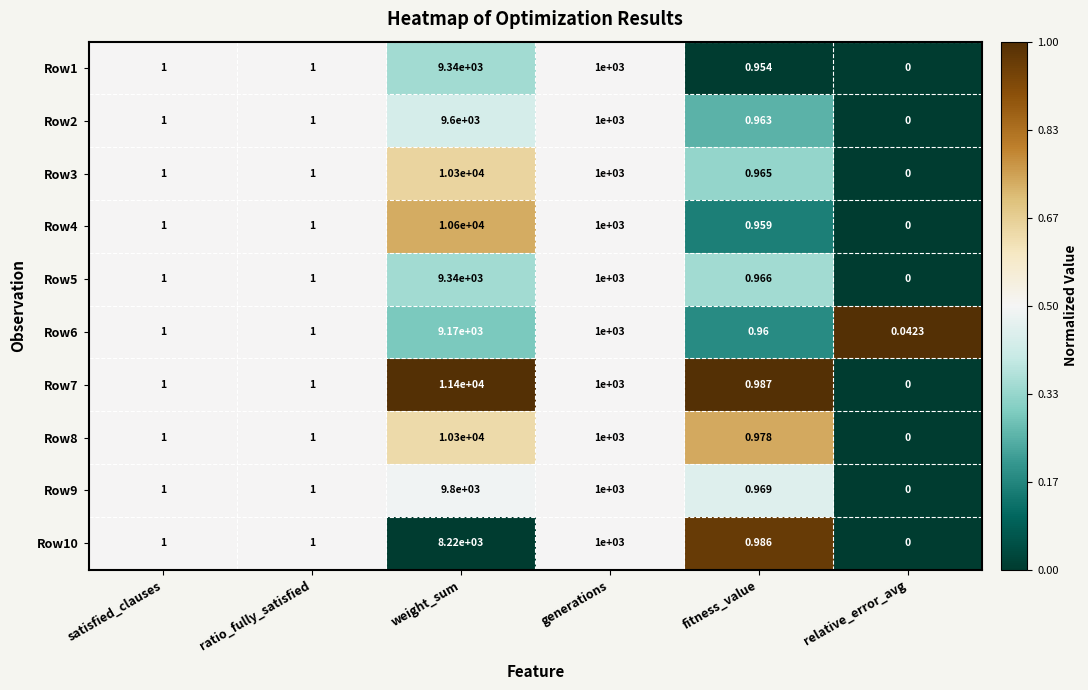

Where is Row4 nearest to the value 5300?

generations